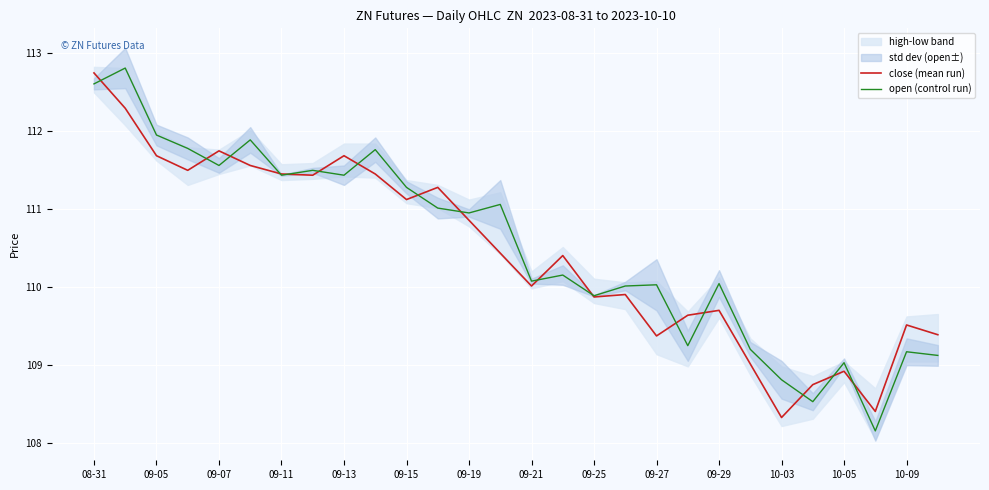

Which series has the largest total across all categories?

open (control run)